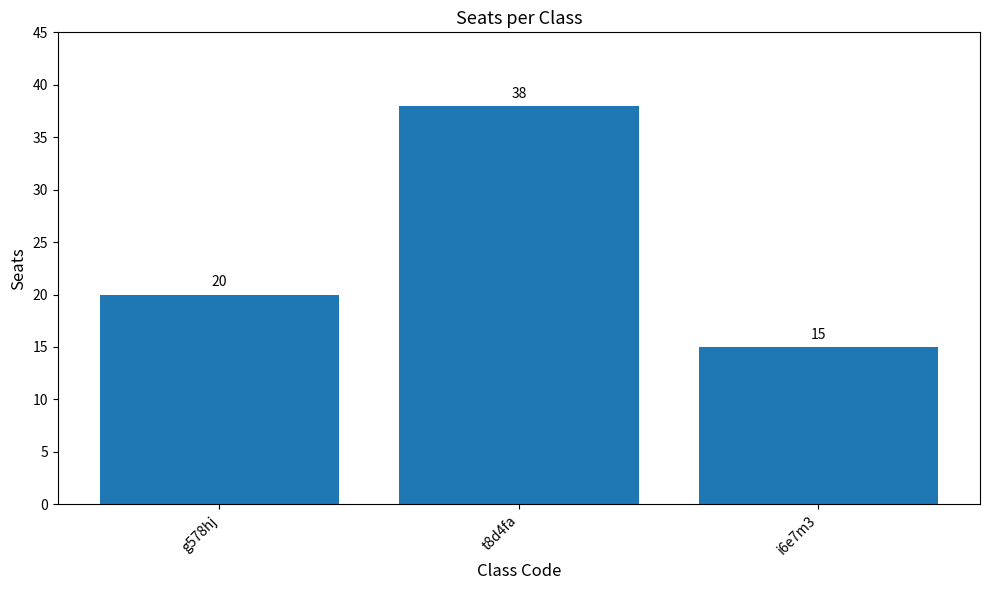

What is the sum of all values?

73